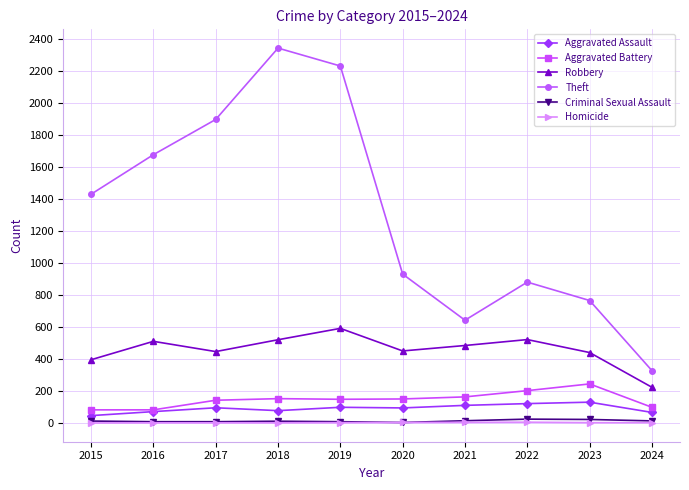

What is the difference between the maximum and minimum values in the Criminal Sexual Assault series?

21